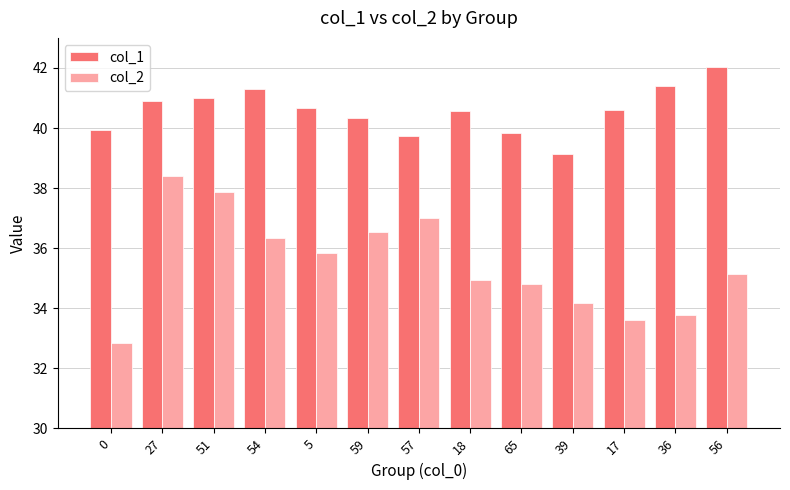

The col_1 series shows 40.6 at 18. True or false?

True